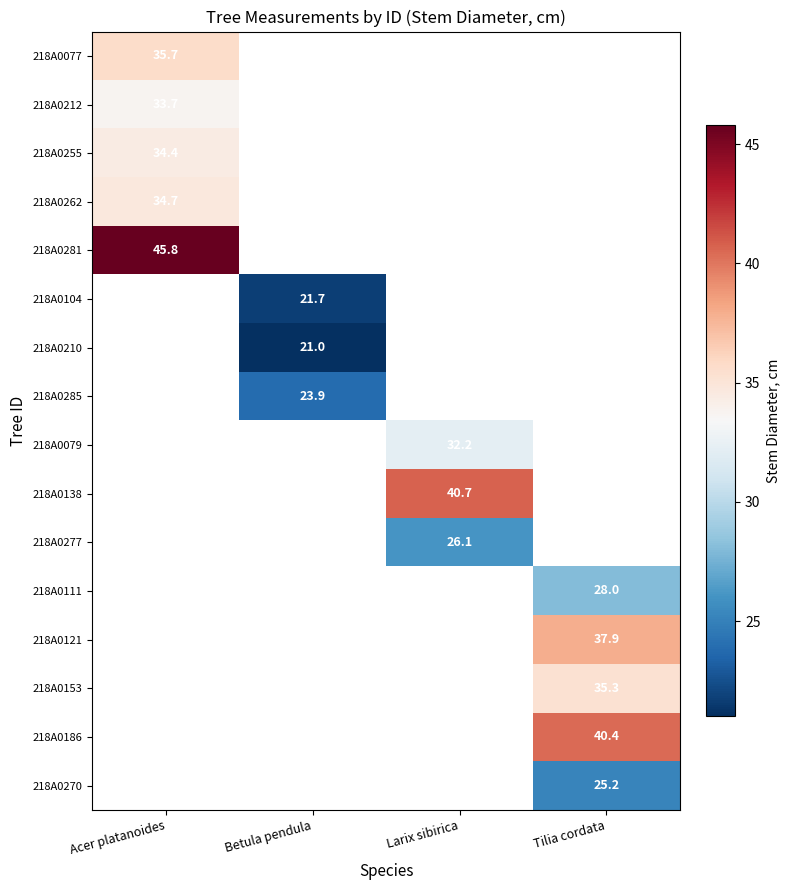

What is the smallest value displayed?

21.0